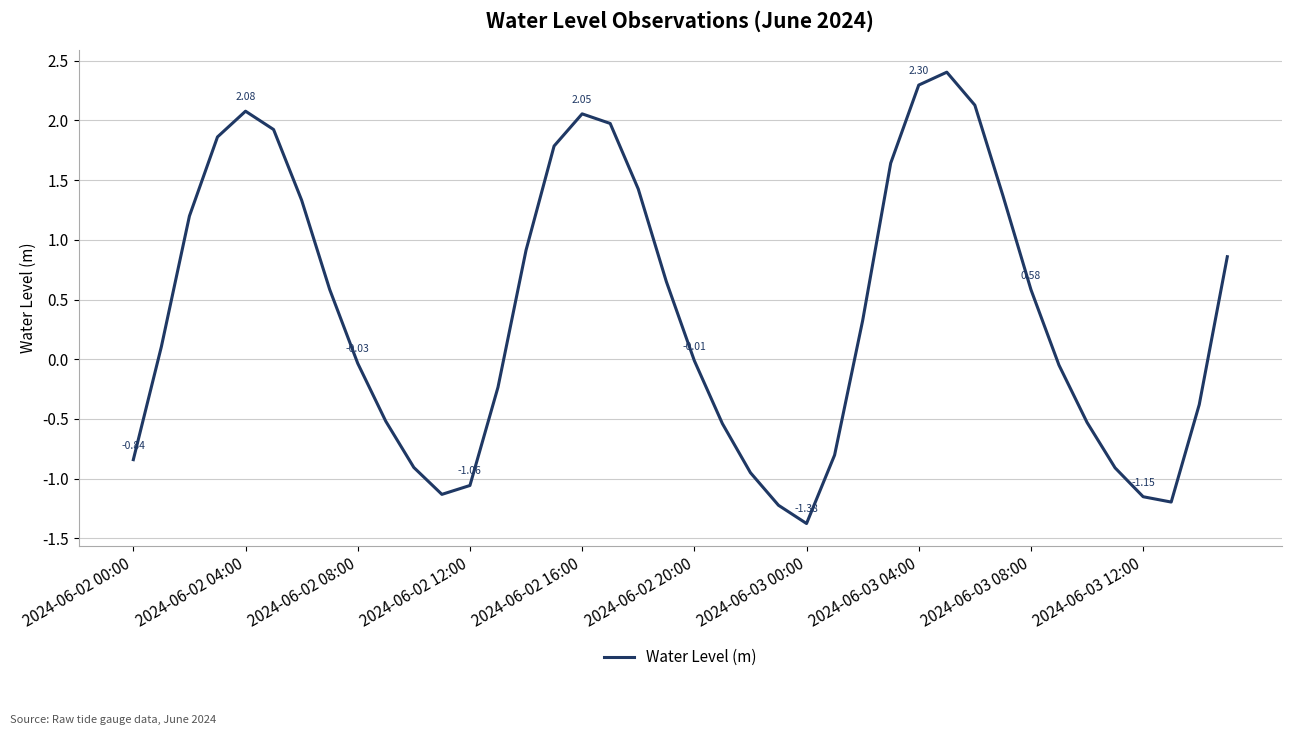

How many interior local valleys (lower than both neighbors) does the data have?

3